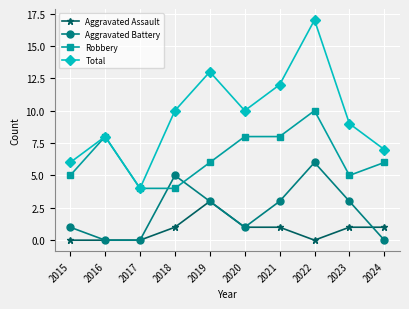

True or false: Total has more than 0 points higher than both neighbors.

True